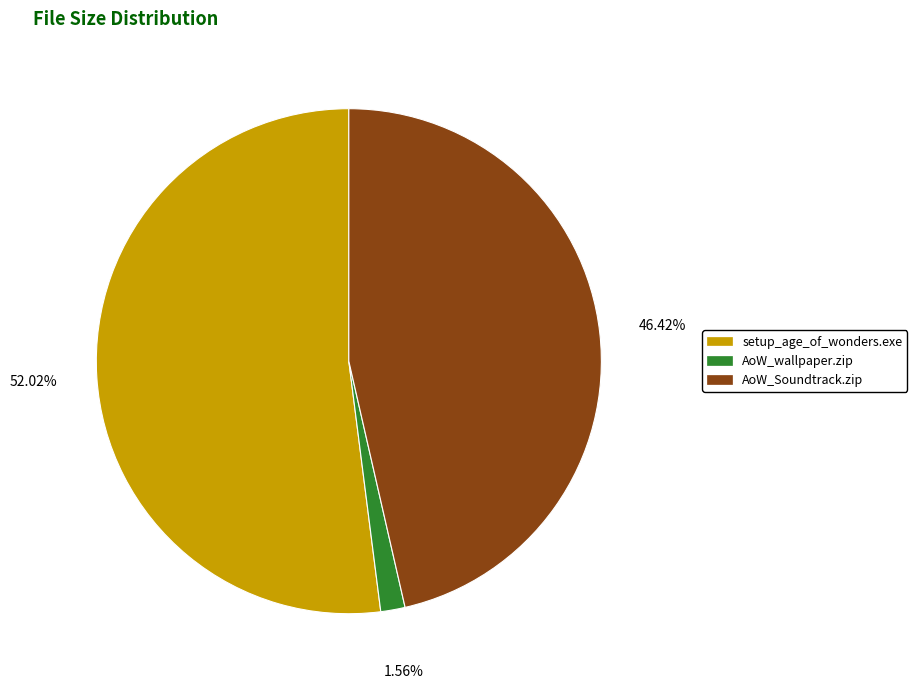

Rank the categories by value from highest to lowest.

setup_age_of_wonders.exe, AoW_Soundtrack.zip, AoW_wallpaper.zip